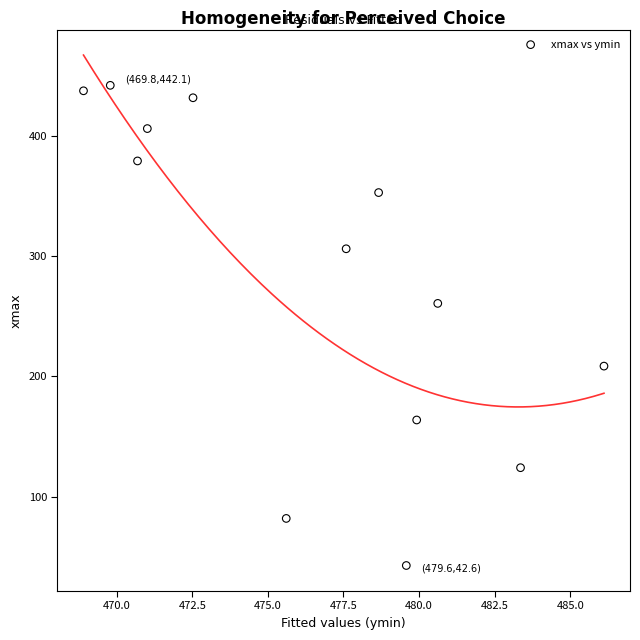

What Y value in the scatter plot is closest to 242?

260.7